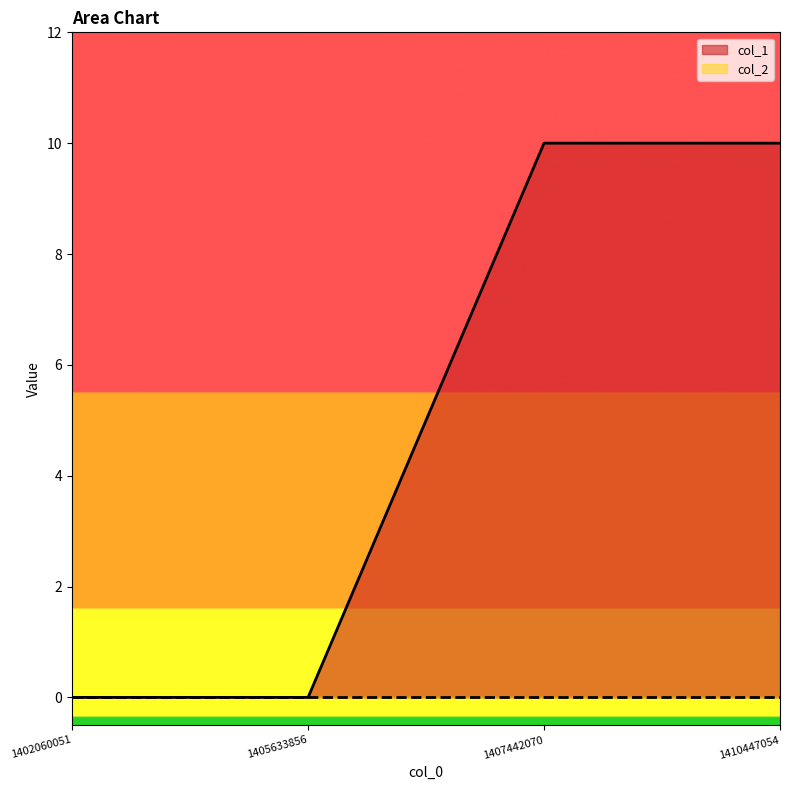

Between 1410447054 and 1405633856, which is larger?

1410447054